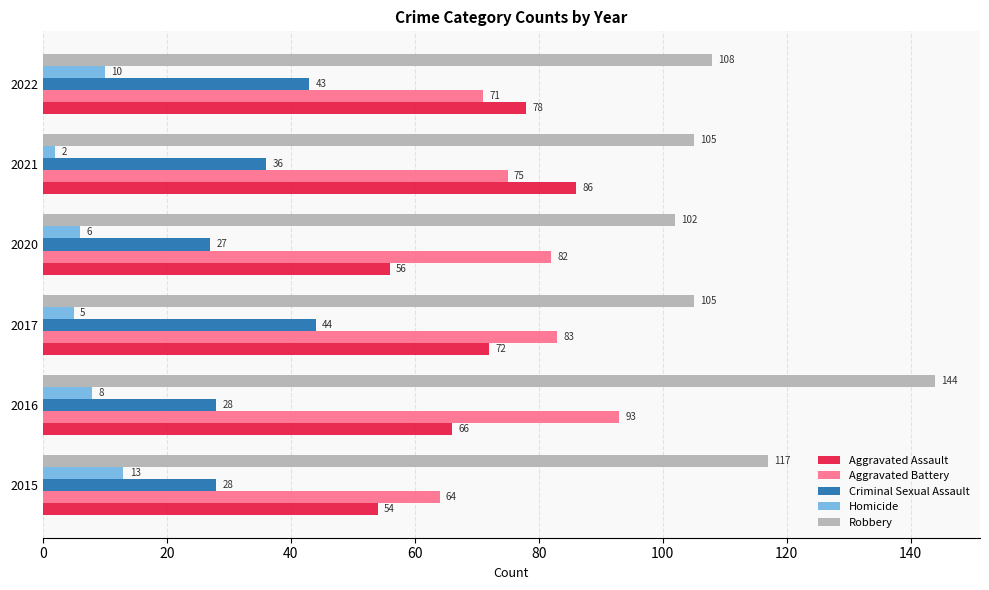

Which category has the highest value in the Aggravated Assault series?

2021